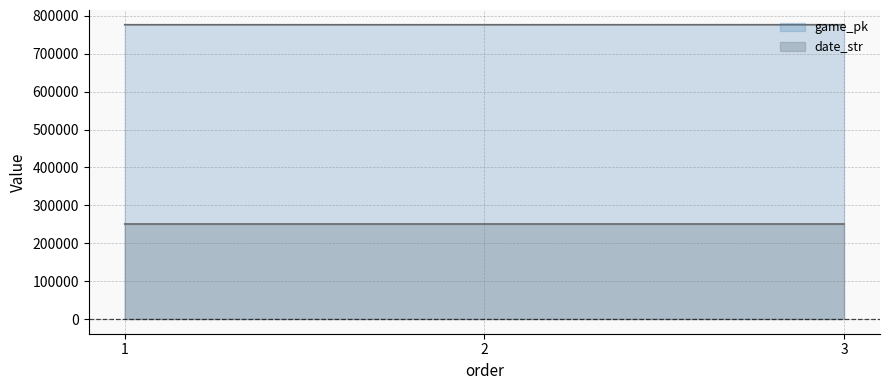

What is the value of the game_pk point at the 2nd from the left?

776744